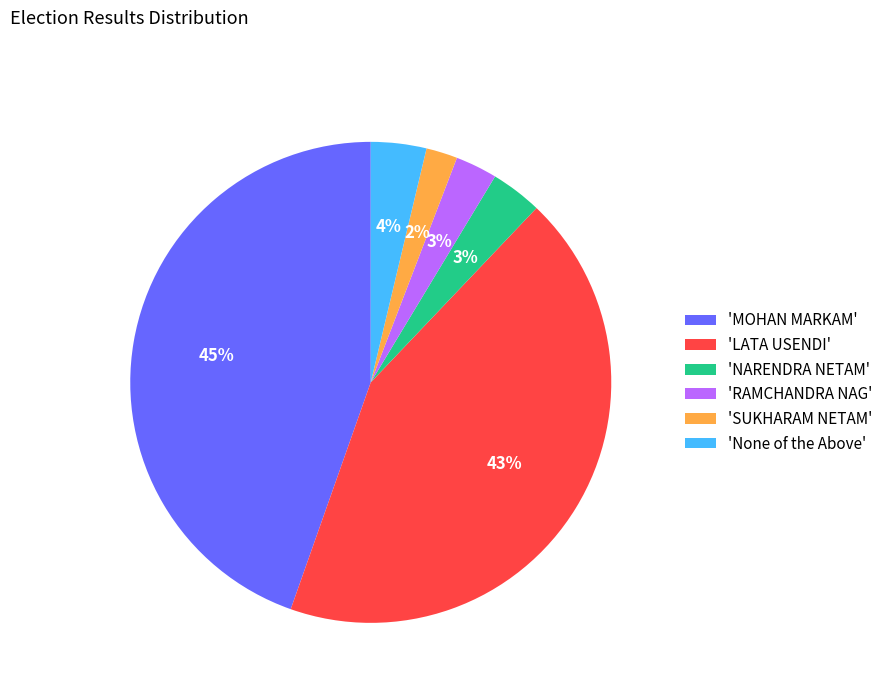

How many segments does this pie chart have?

6